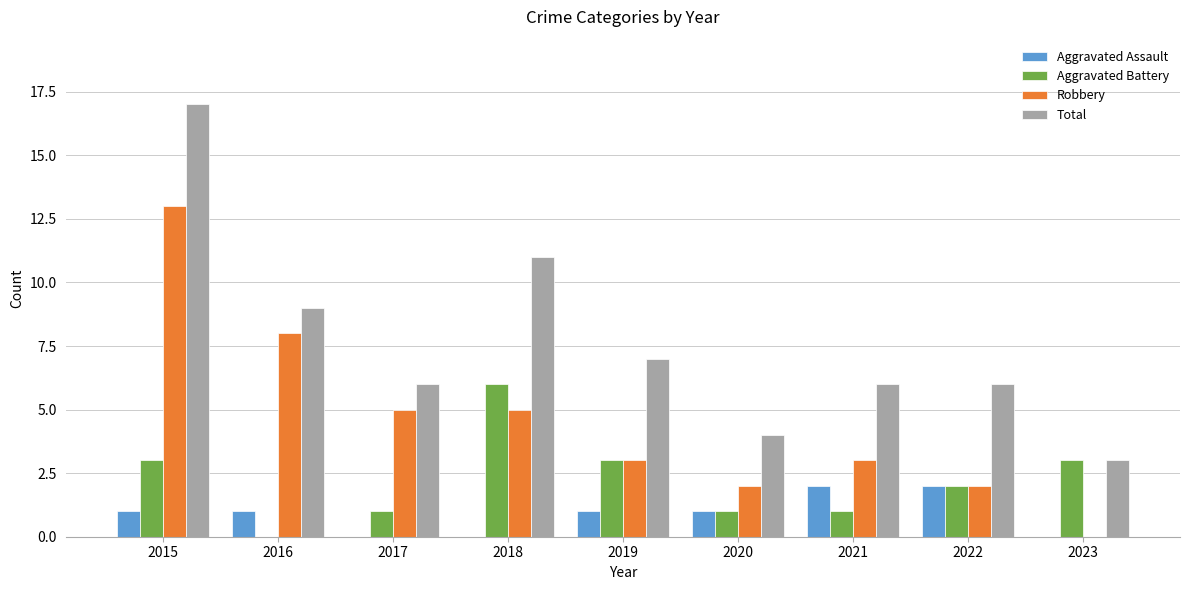

The value of Aggravated Assault at 2019 is 1. True or false?

True